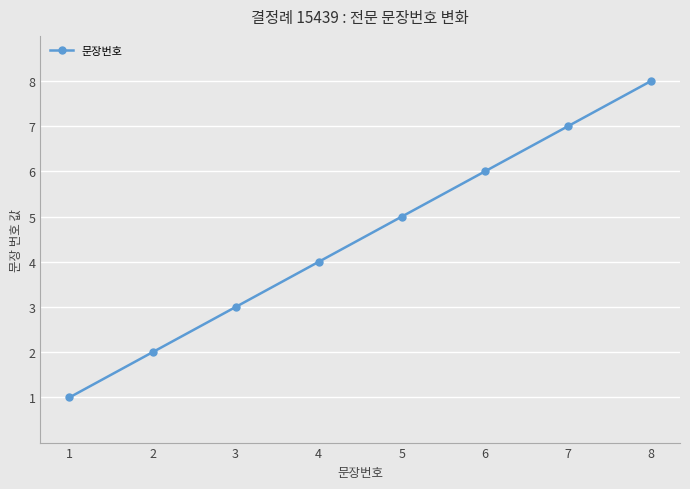

Does the chart display data point markers on the line(s)?

Yes